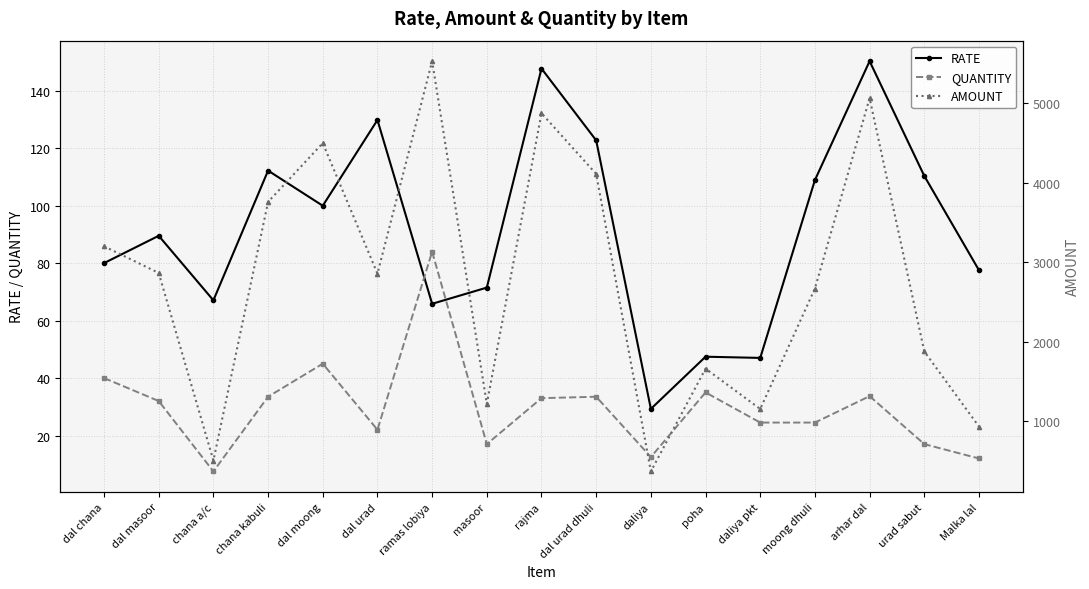

What is the label of the 15th point from the right?

chana a/c